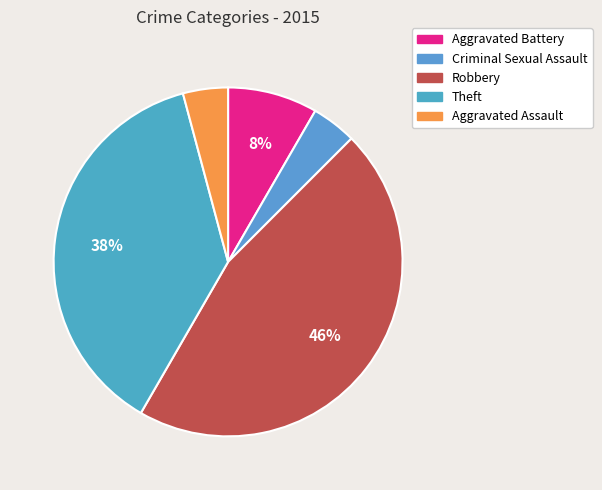

The Aggravated Assault slice represents 15% of the pie. True or false?

False